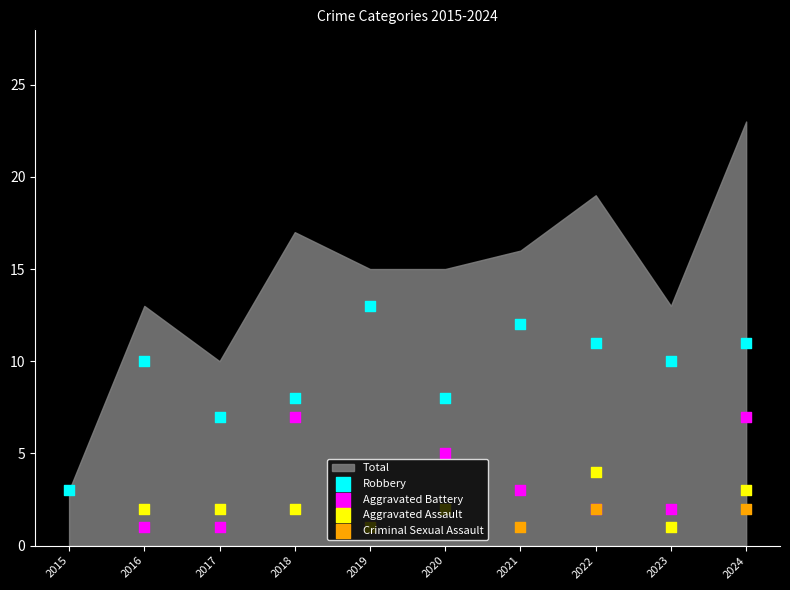

Which series has the widest spread of Y values?

Total